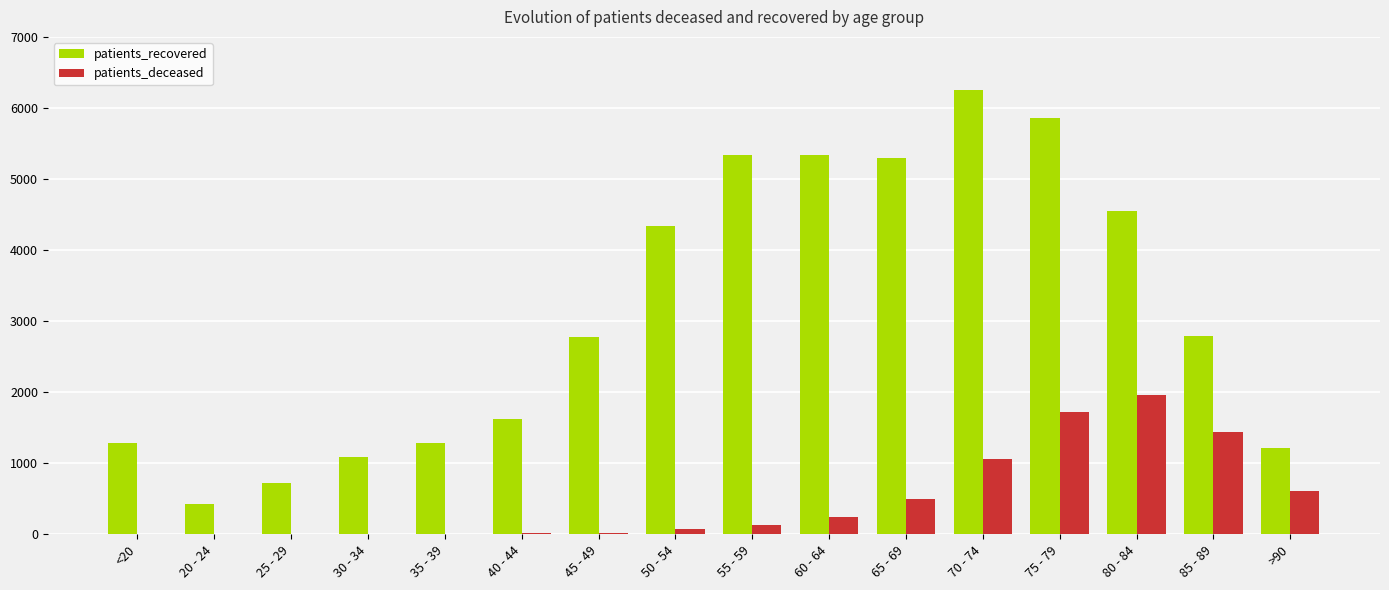

Where is patients_deceased nearest to the value 980?

70 - 74